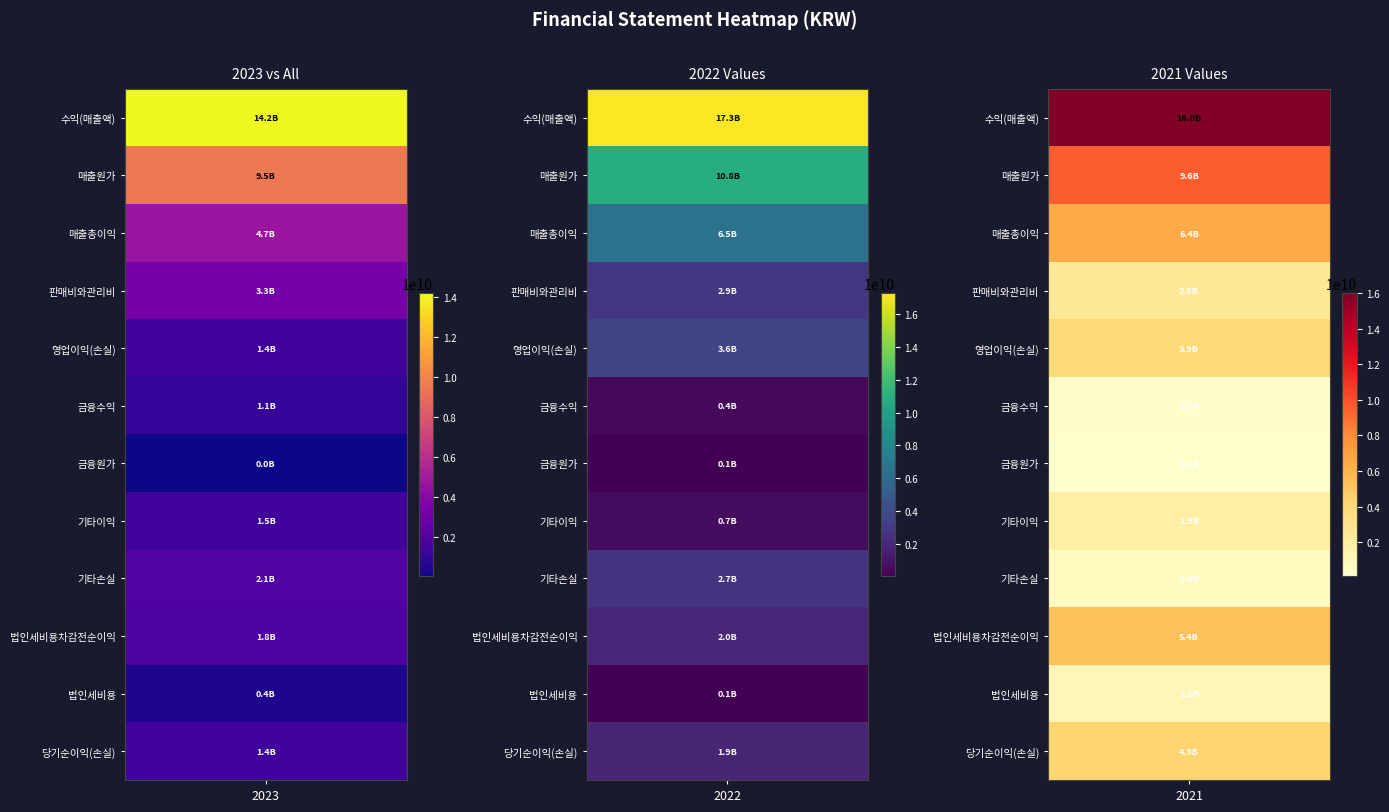

What is the sum of all 금융원가 values?

161080594